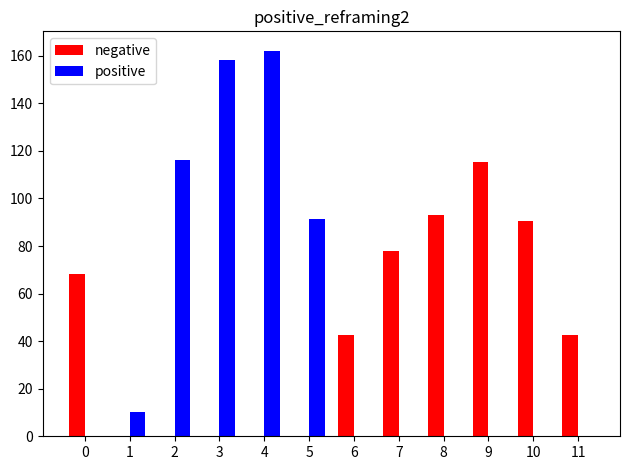

What is the total value across all series at 4?

162.2